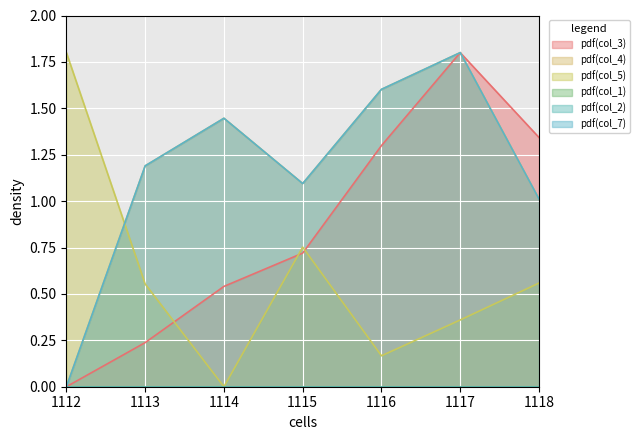

Does the chart display data point markers on the line(s)?

No